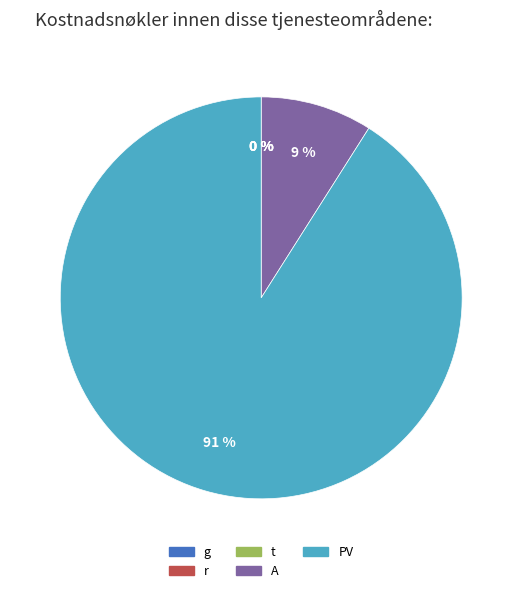

Is it true that t is 0% of the pie?

True